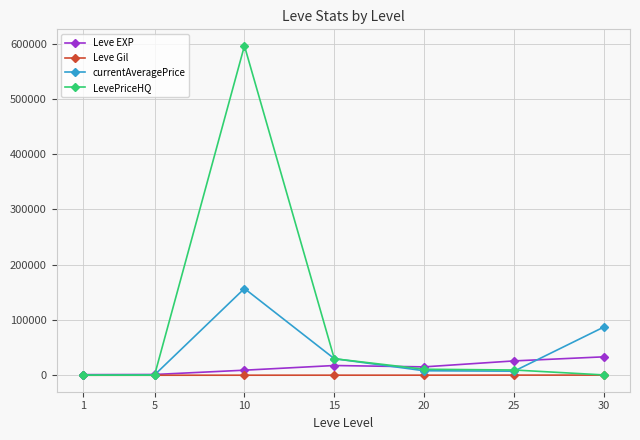

At which category is the sum across all series the highest?

10